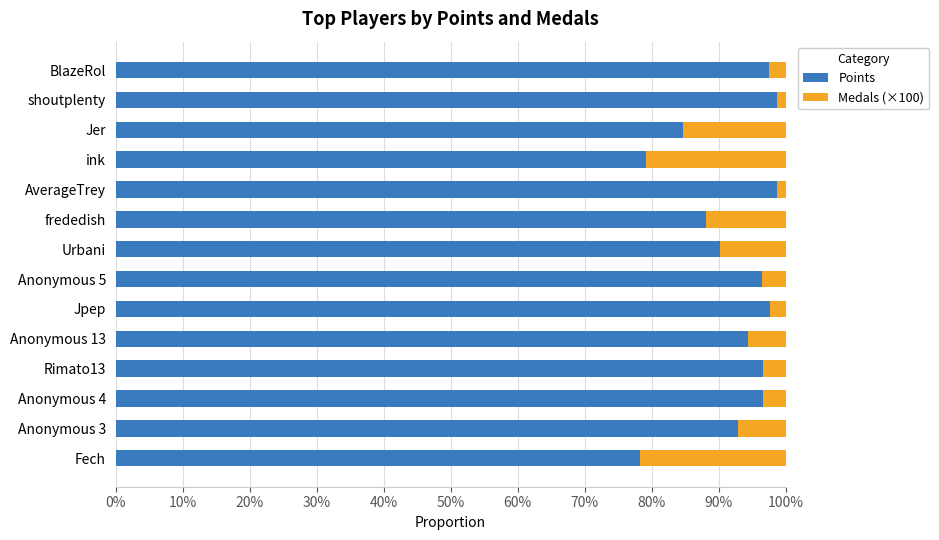

What are all the series names shown in the legend?

Points, Medals (×100)